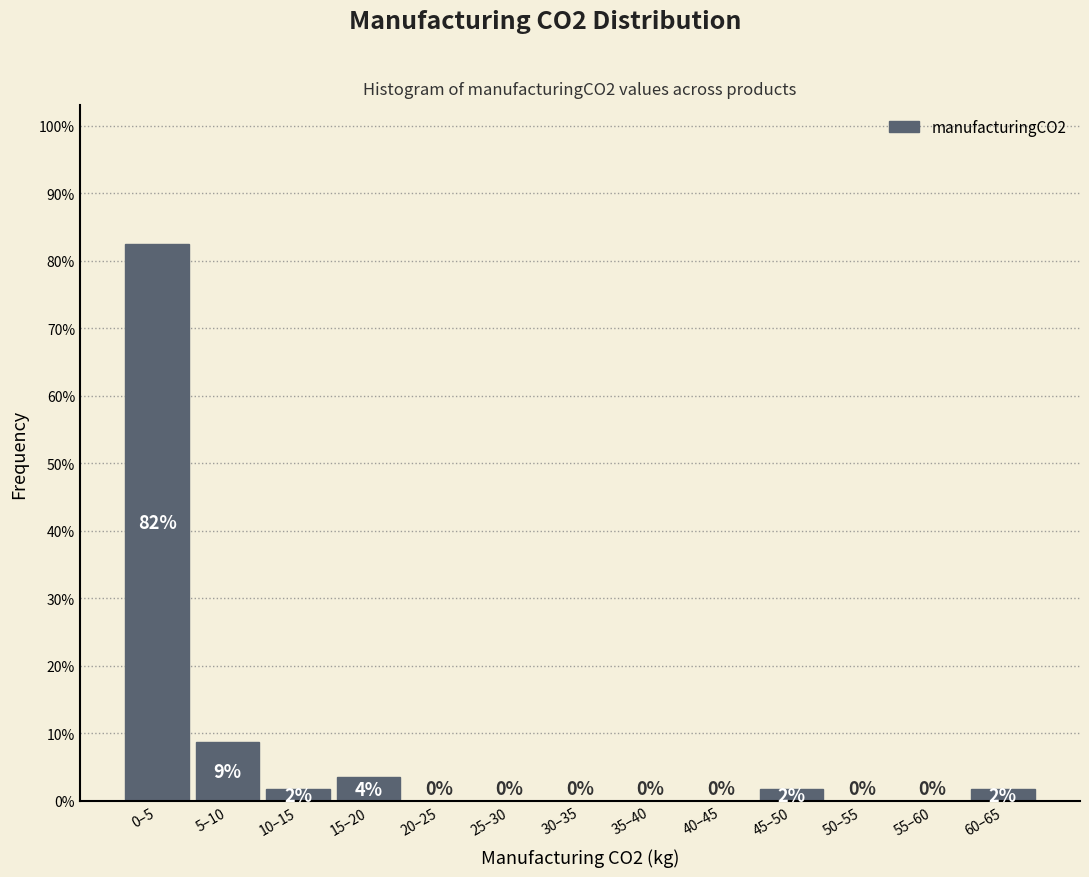

Are the bars horizontal?

No